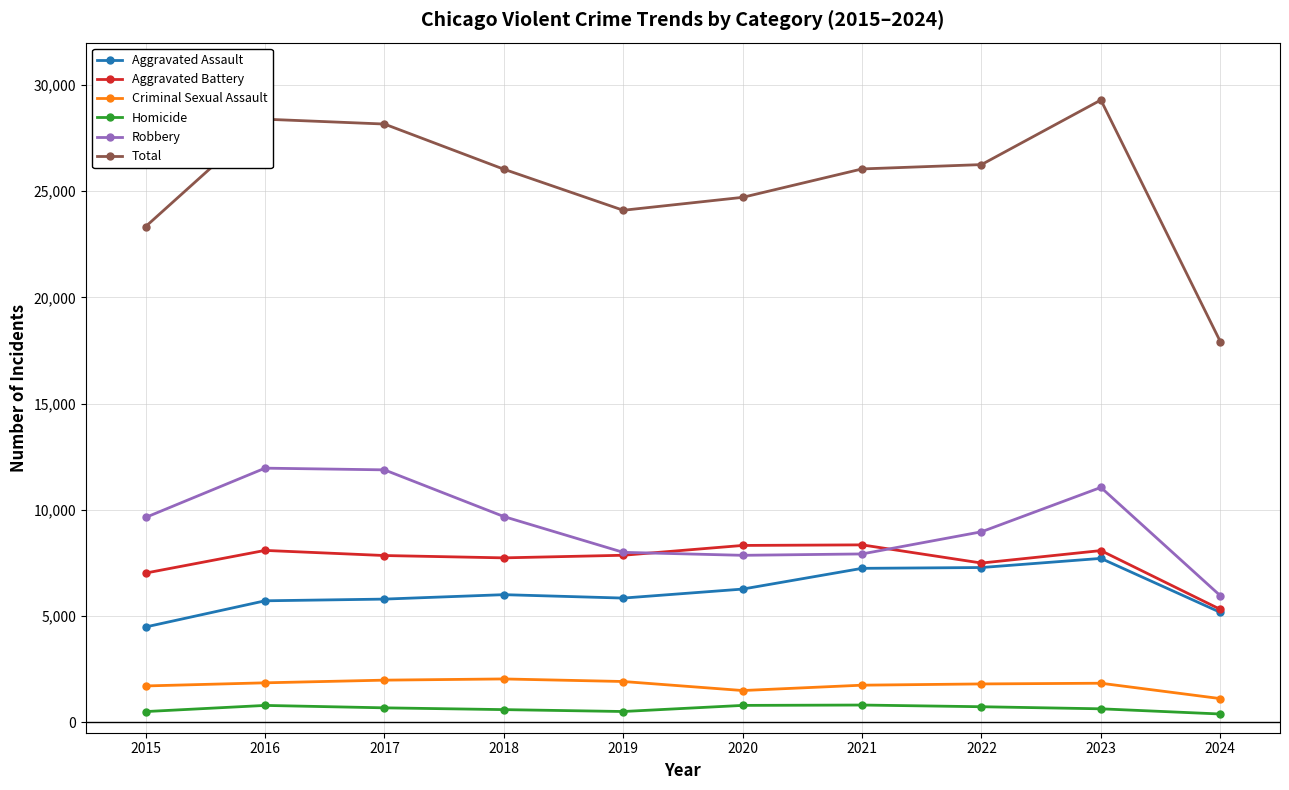

Does the chart have visible grid lines?

Yes